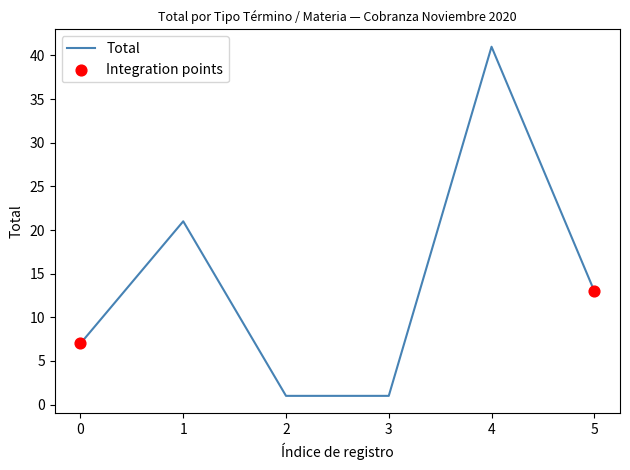

What is the change in value from 1 to 5?

-8